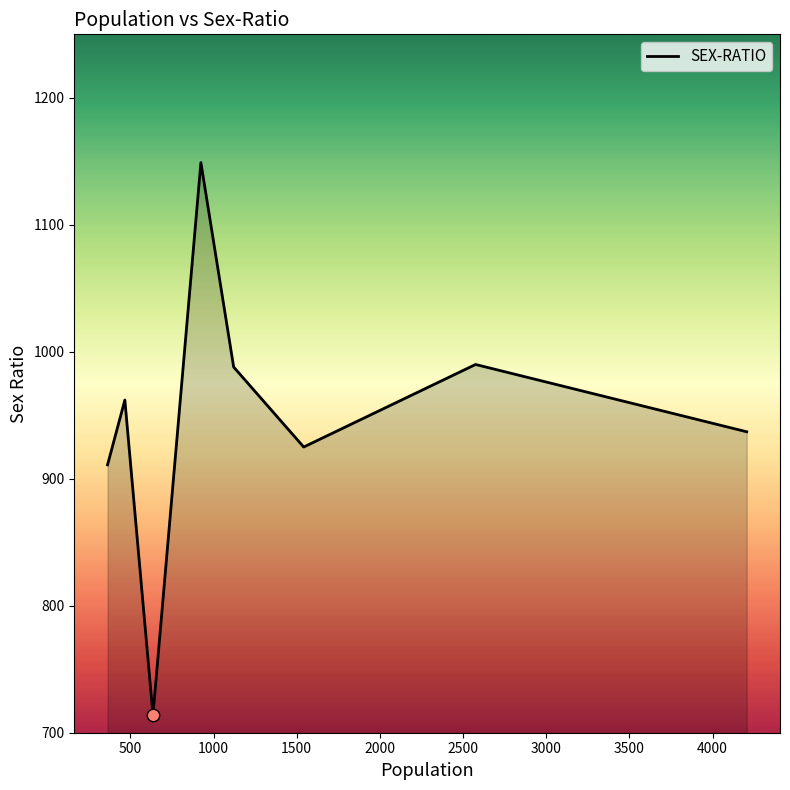

True or false: there are more than 0 points higher than both neighbors.

True